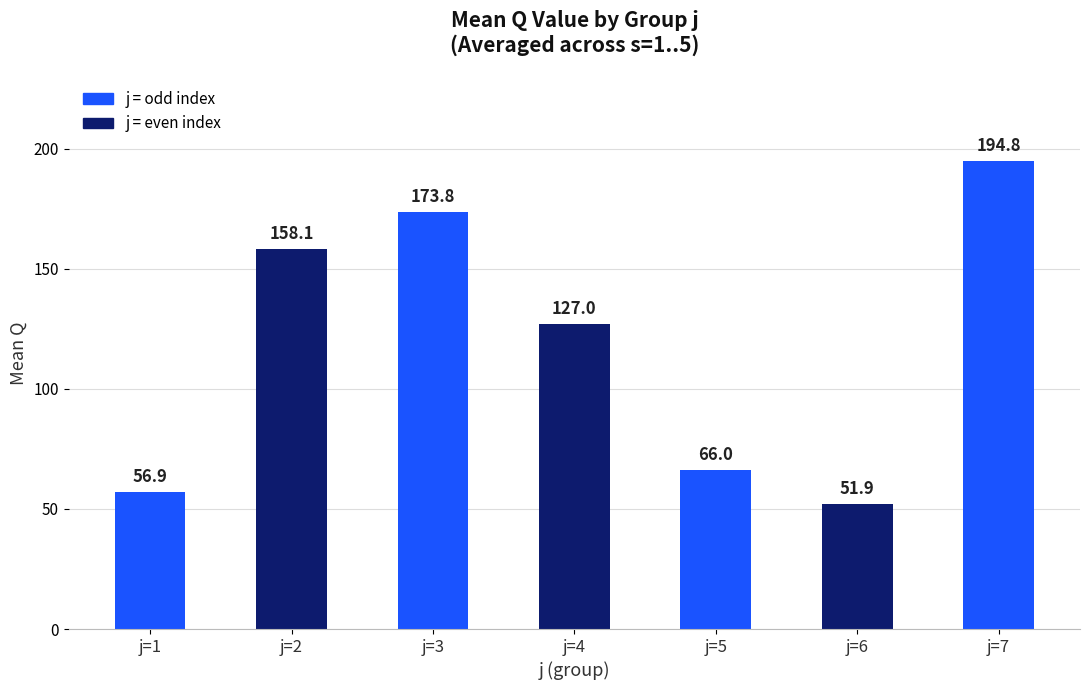

How many bars are there in total?

7